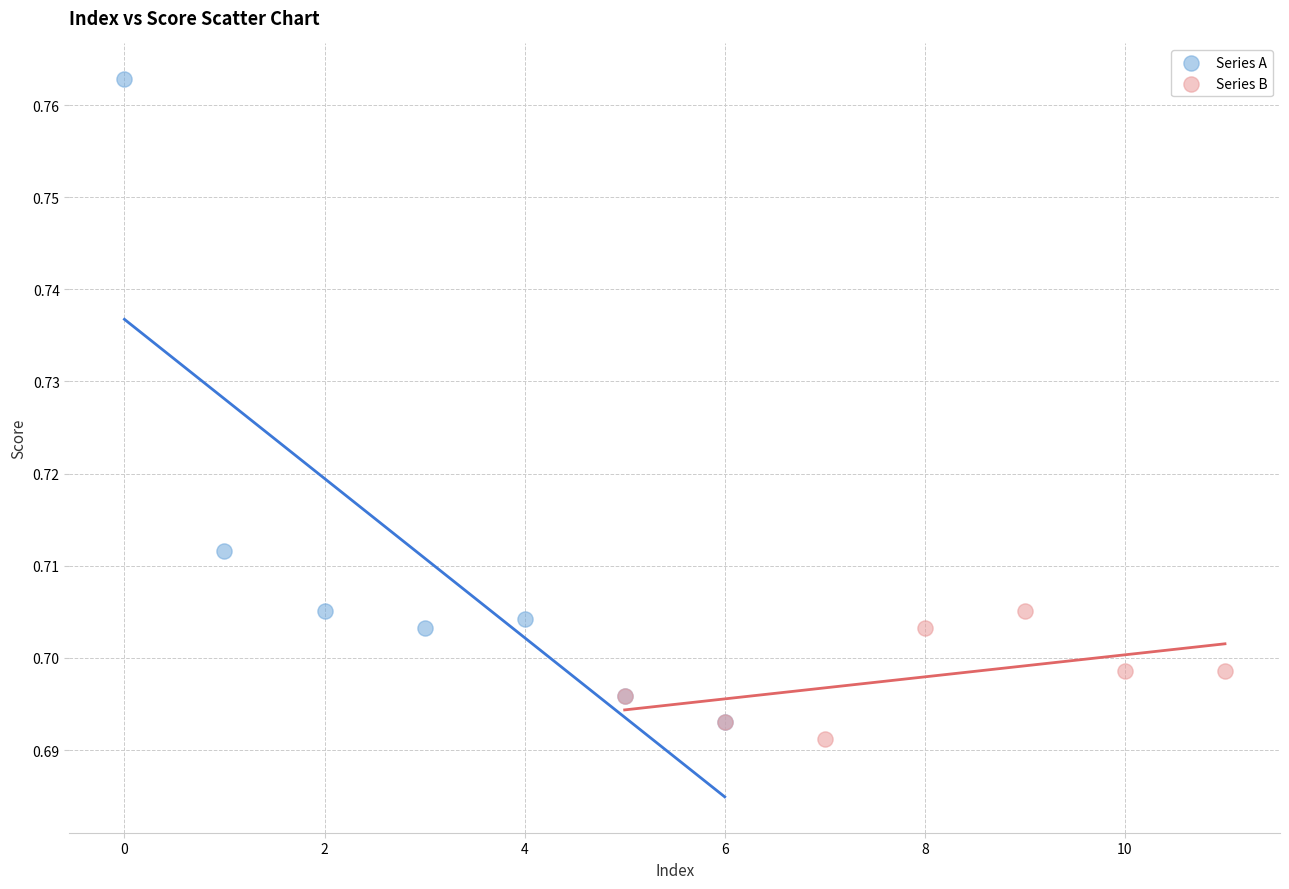

Which series contains the highest Y value?

Series A